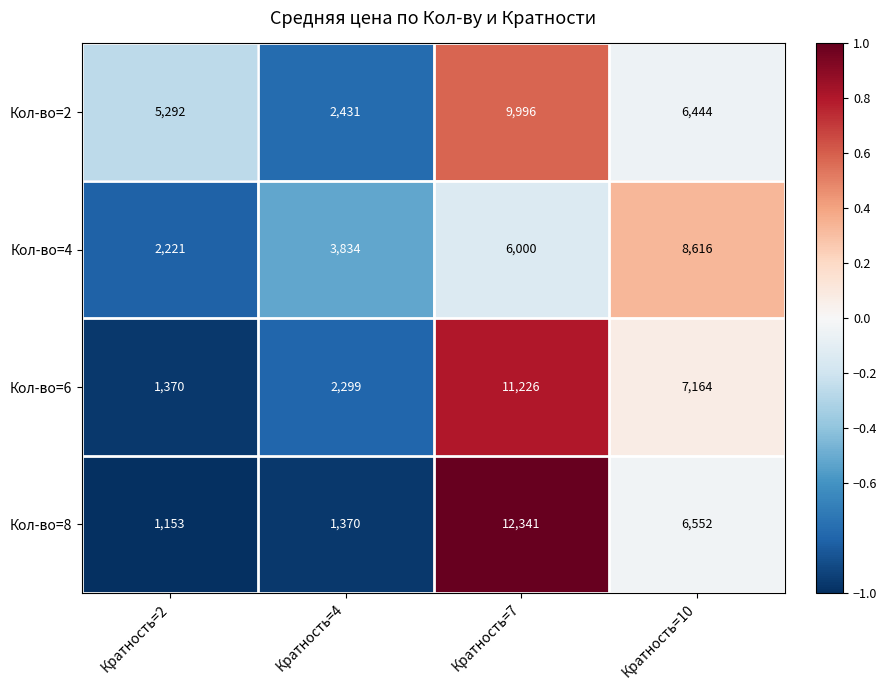

What is the greatest value displayed?

12341